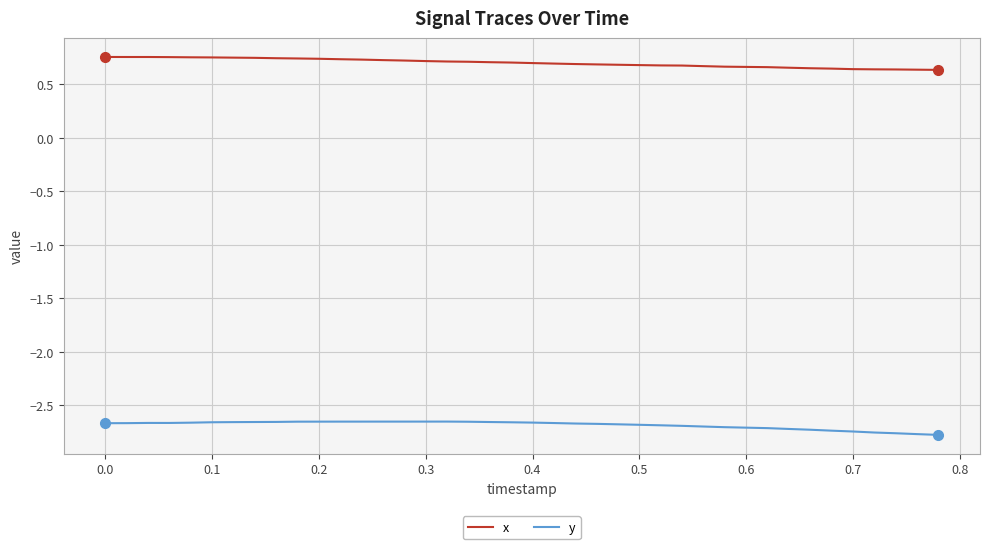

What are all the series names shown in the legend?

x, y